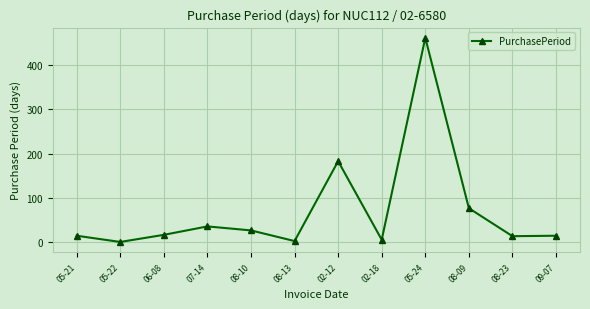

Between 09-07 and 02-18, which is larger?

09-07